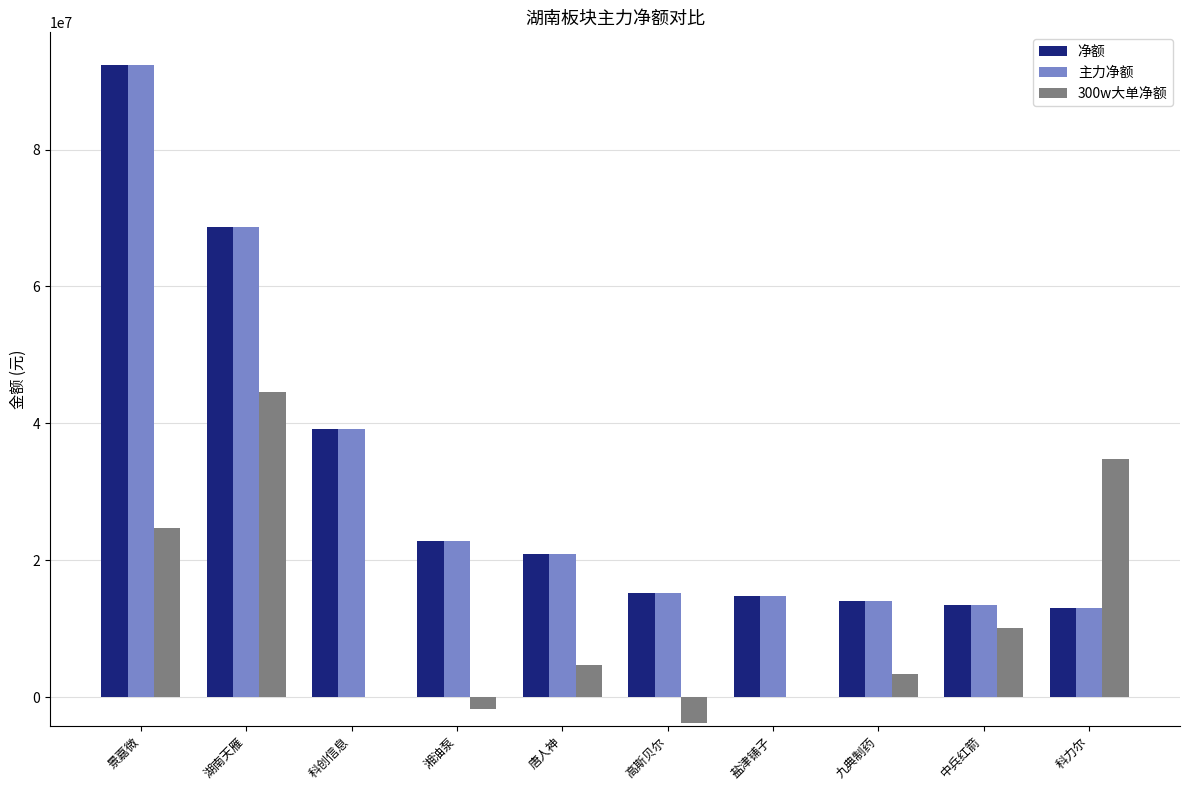

What is the maximum value shown in the chart?

92317737